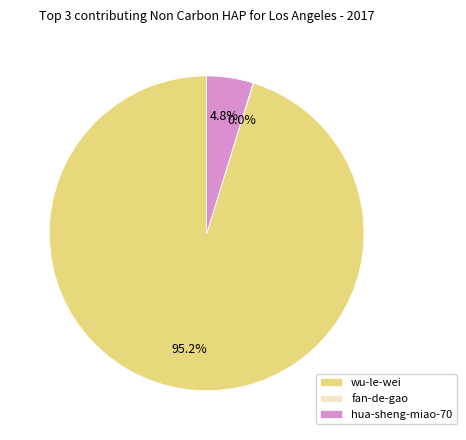

To the nearest percent, what percentage of the pie is hua-sheng-miao-70?

5%